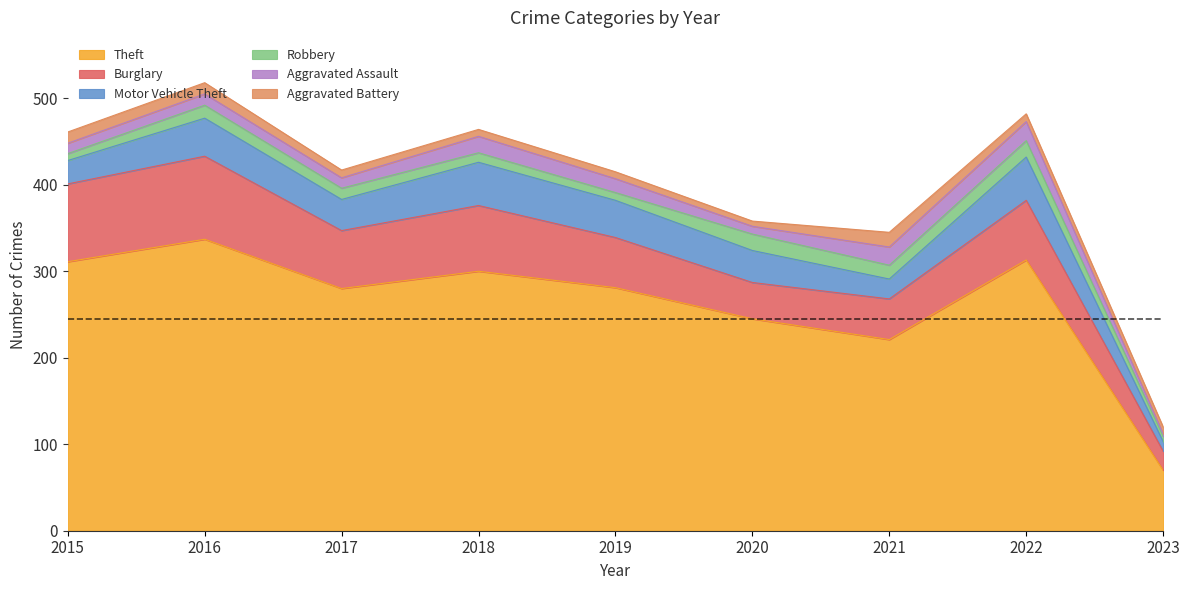

The Aggravated Battery series shows 13 at 2017. True or false?

False